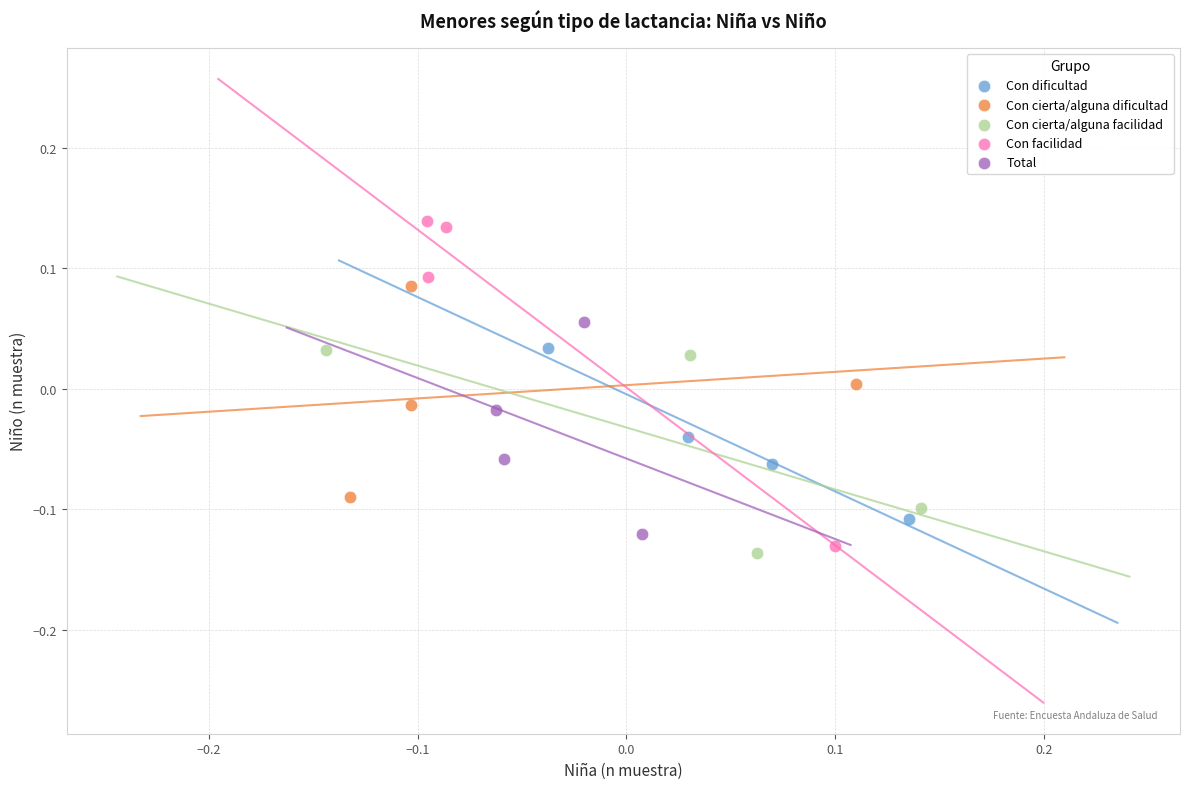

Which series reaches the maximum Y coordinate?

Con facilidad